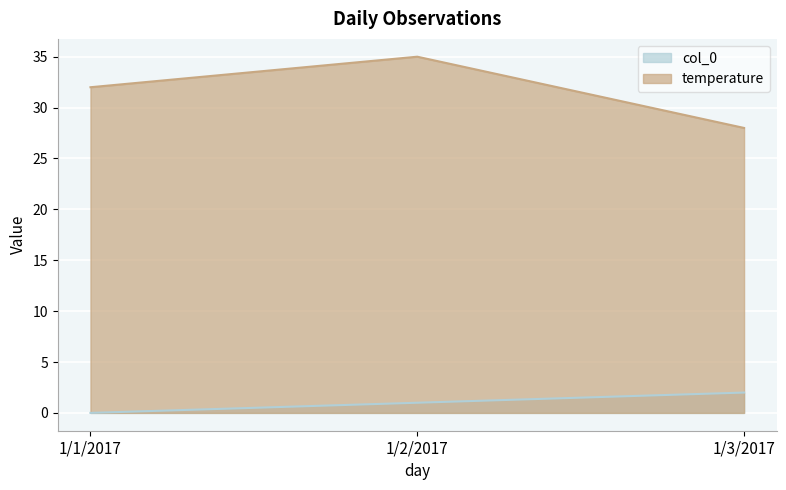

How many data points in temperature are less than 32?

1